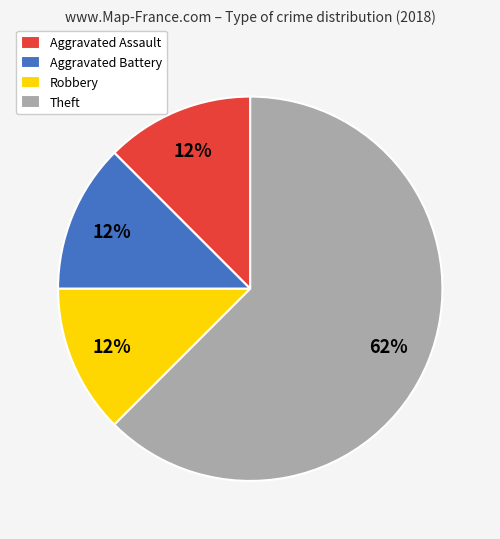

True or false: Robbery accounts for 12% of the total.

True